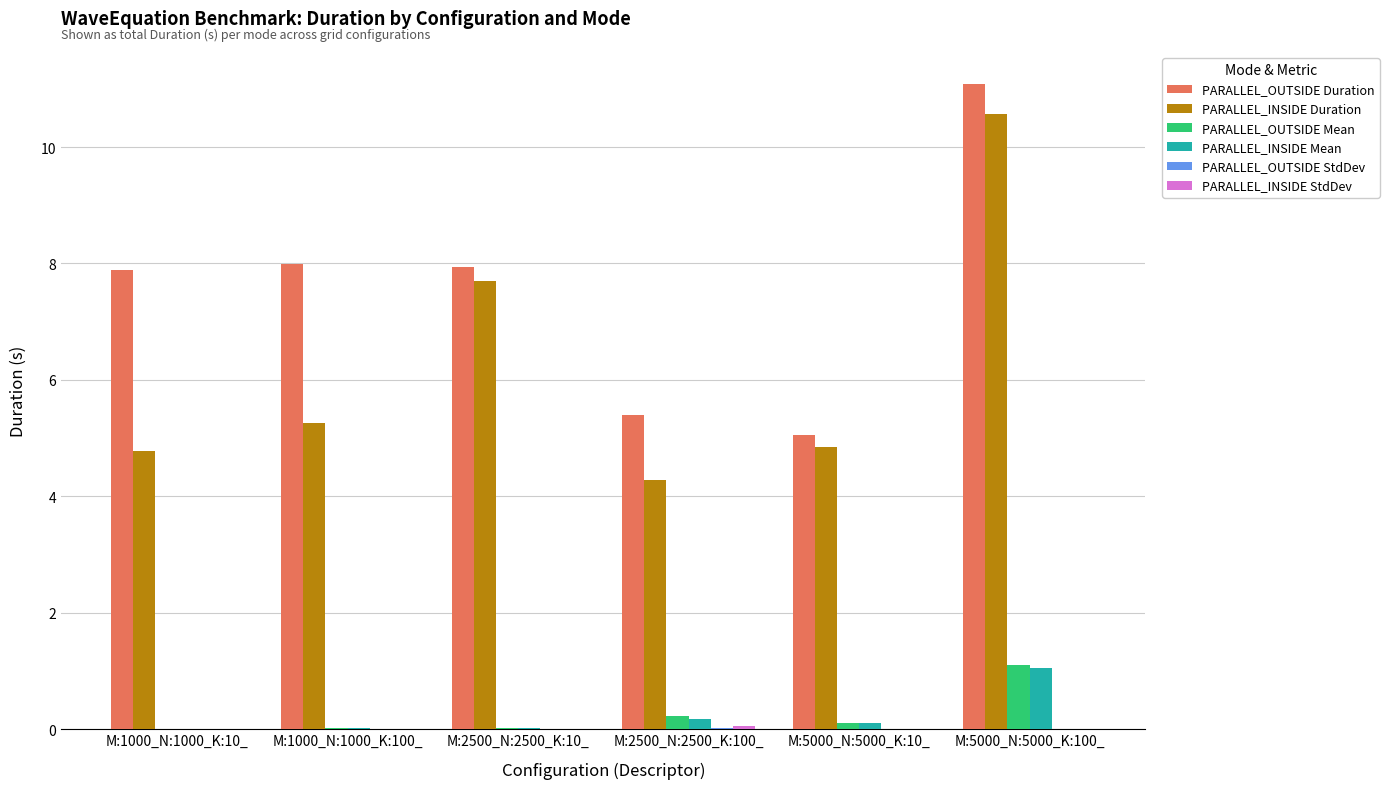

At which label does PARALLEL_INSIDE Duration reach its peak?

M:5000_N:5000_K:100_